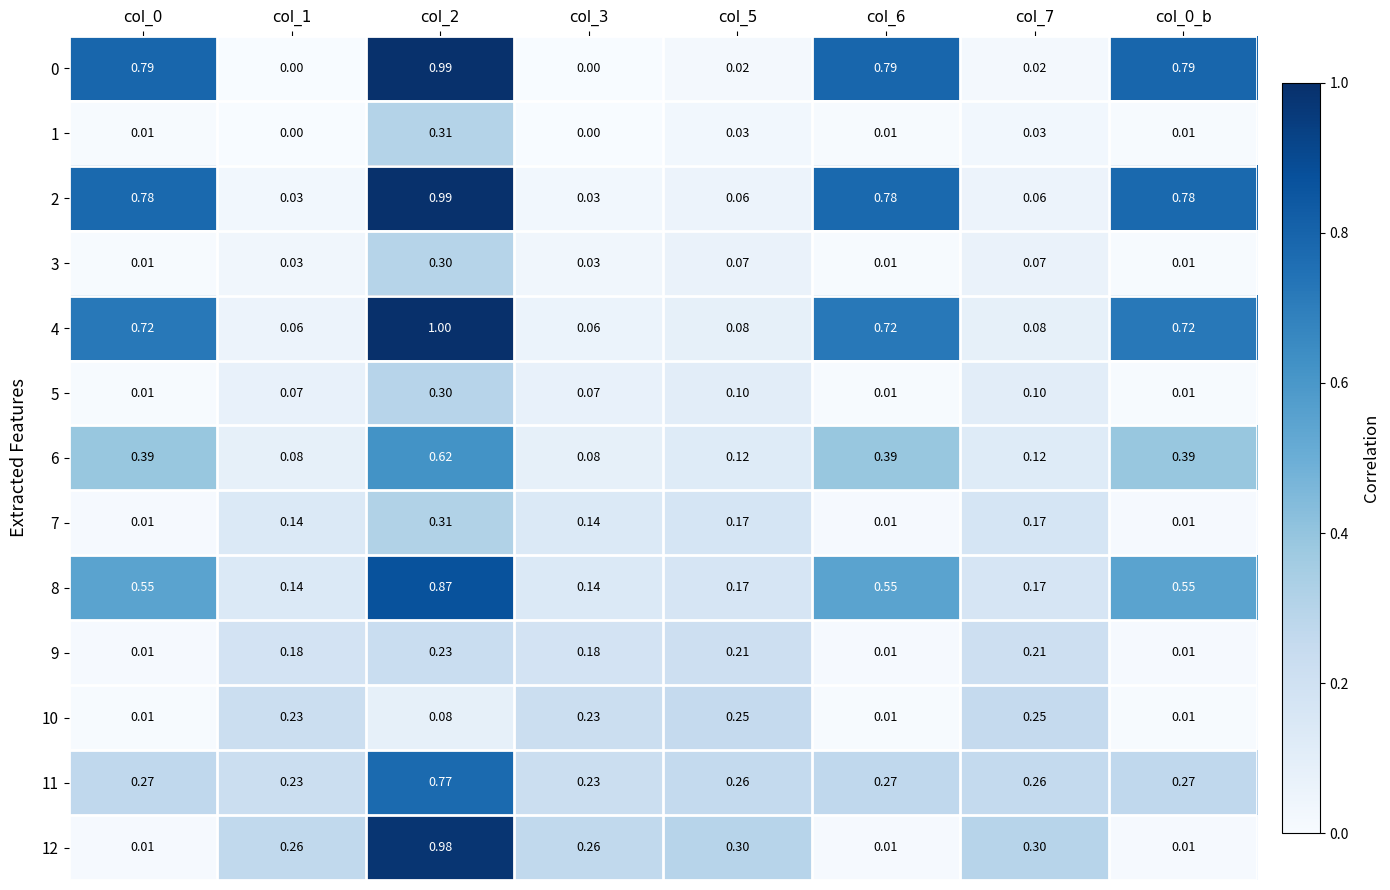

Is the value of 9 at col_7 greater than the value of 12 at col_2?

No